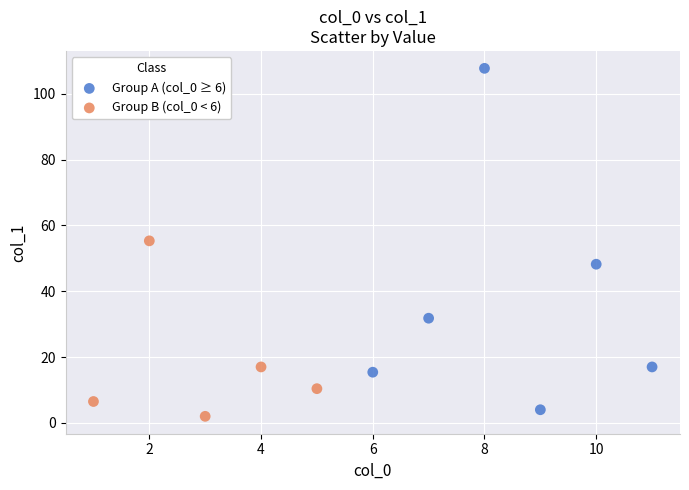

What are all the series names shown in the legend?

Group A (col_0 ≥ 6), Group B (col_0 < 6)